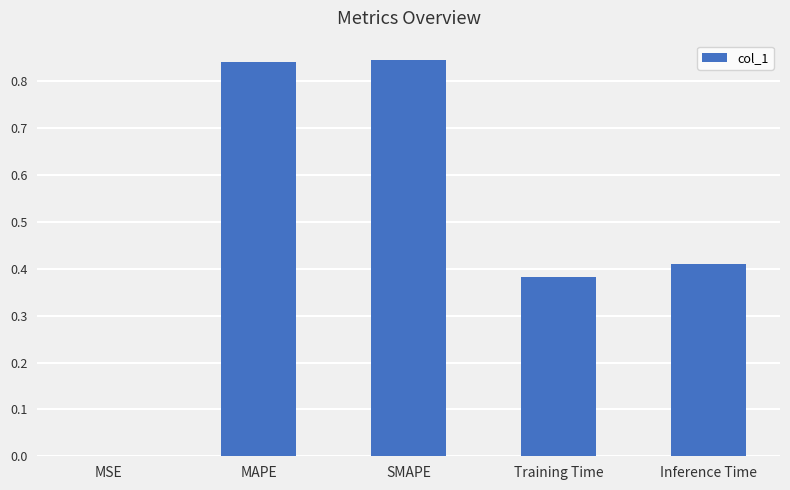

Which has a higher value, Inference Time or MSE?

Inference Time